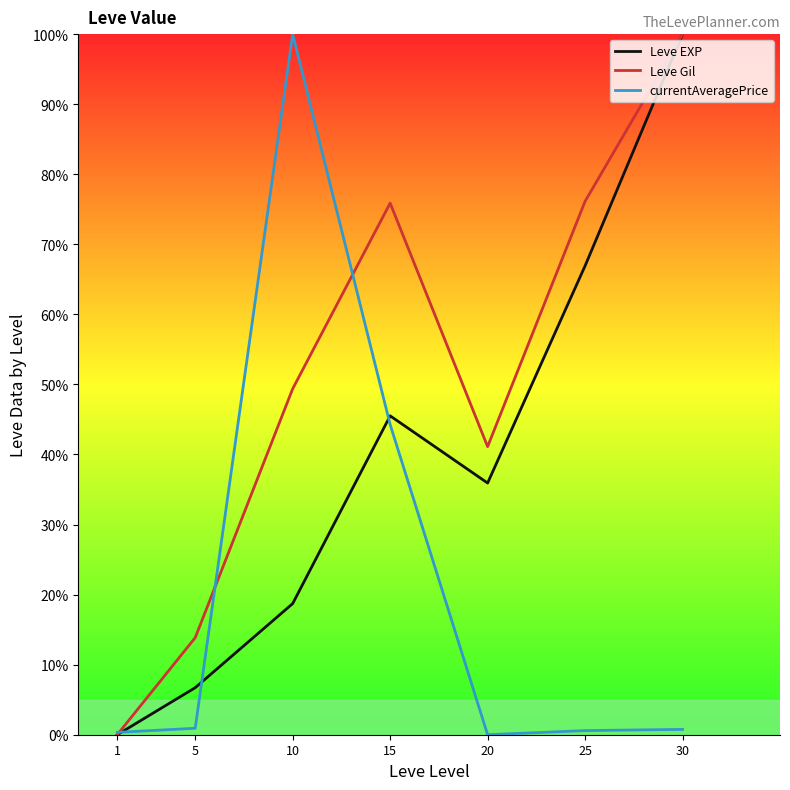

Between 5 and 20, which series saw the biggest shift?

Leve EXP